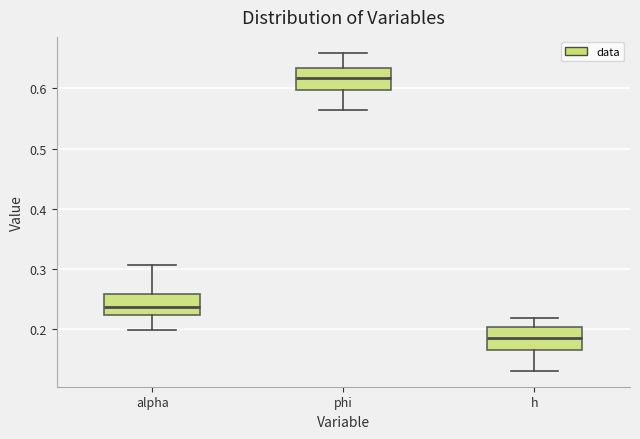

Which box has the highest median line?

phi